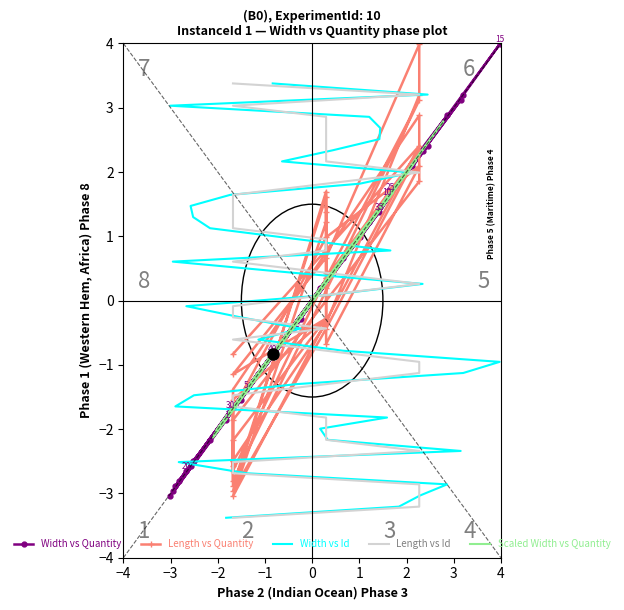

How many data points does each series have?

40